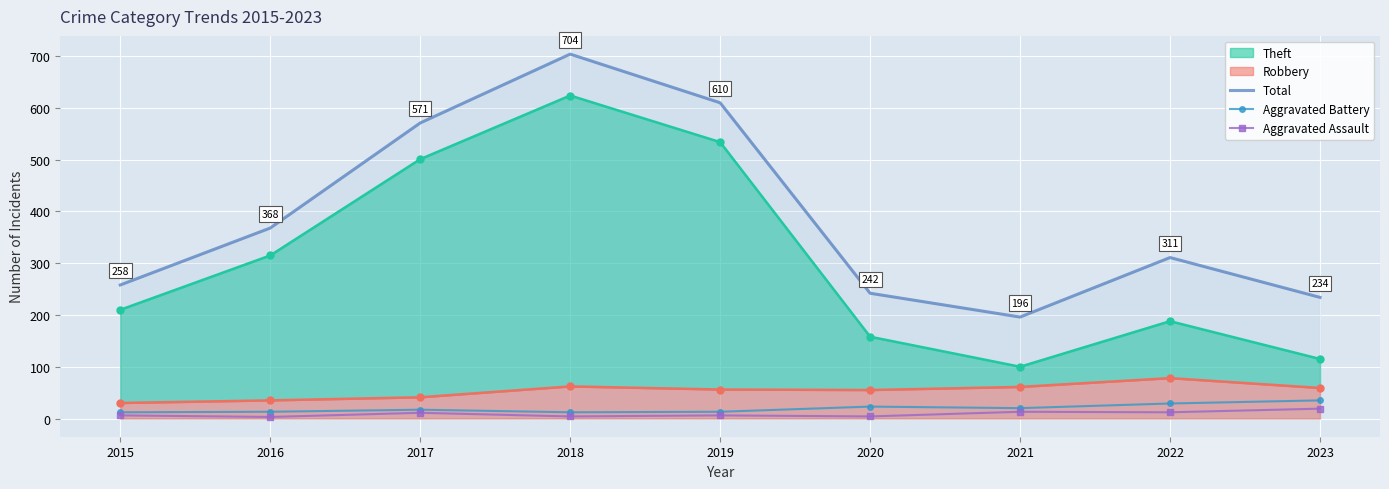

Is it true that Total equals 196 at 2021?

True